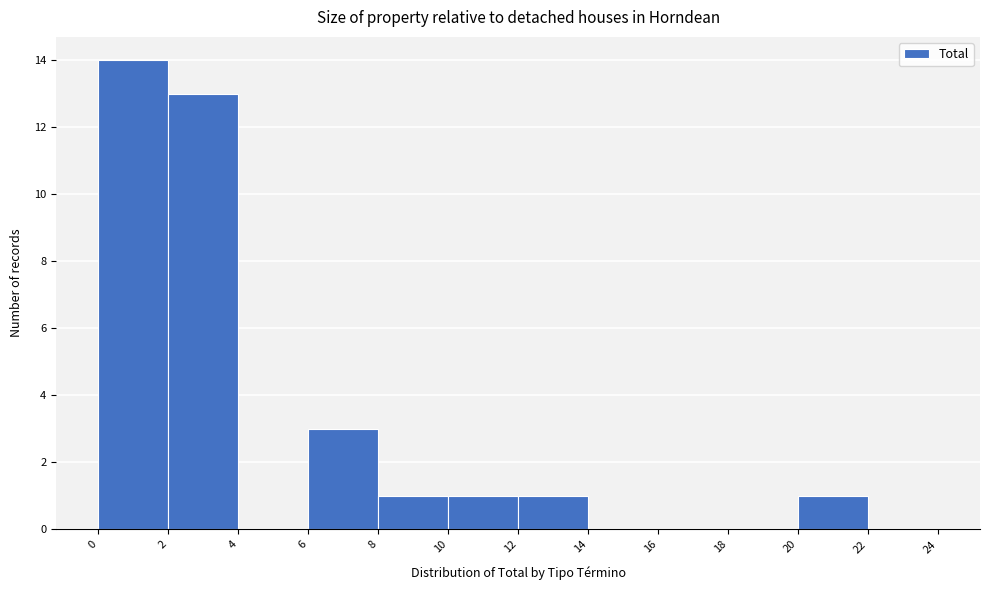

Reading left to right, transcribe this chart: for each bar, give the range it covers on the x-axis and its height. The values are not printed on the chart, so give them approximately, as read against the axis.

0 to 2: 14
2 to 4: 13
4 to 6: 0
6 to 8: 3
8 to 10: 1
10 to 12: 1
12 to 14: 1
14 to 16: 0
16 to 18: 0
18 to 20: 0
20 to 22: 1
22 to 24: 0